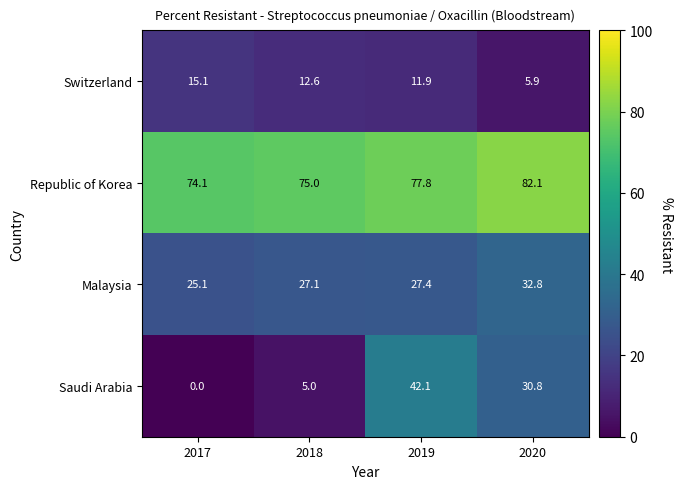

Rank the series by their maximum value, from highest to lowest.

Republic of Korea, Saudi Arabia, Malaysia, Switzerland